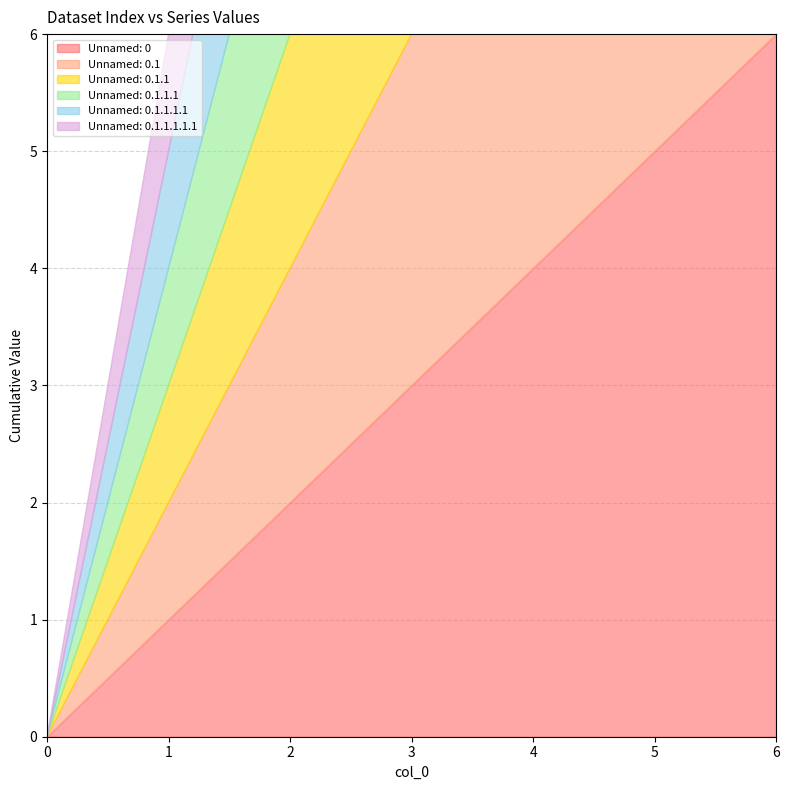

Is the value of Unnamed: 0.1.1.1 at 1 greater than the value of Unnamed: 0.1.1.1.1.1 at 3?

No